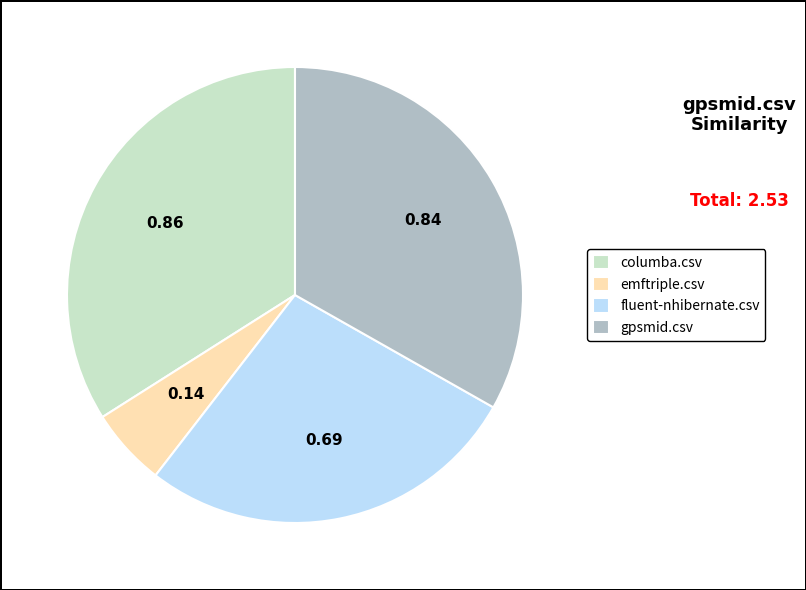

Rank the categories by value from highest to lowest.

columba.csv, gpsmid.csv, fluent-nhibernate.csv, emftriple.csv